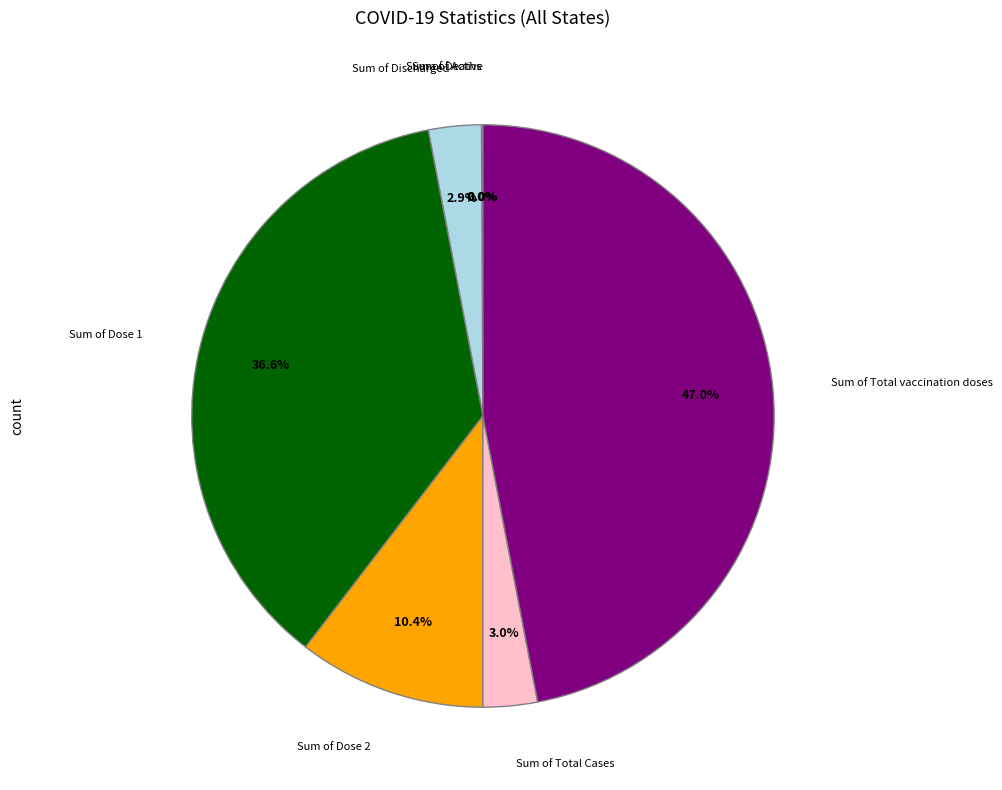

Does any single category account for the majority?

No